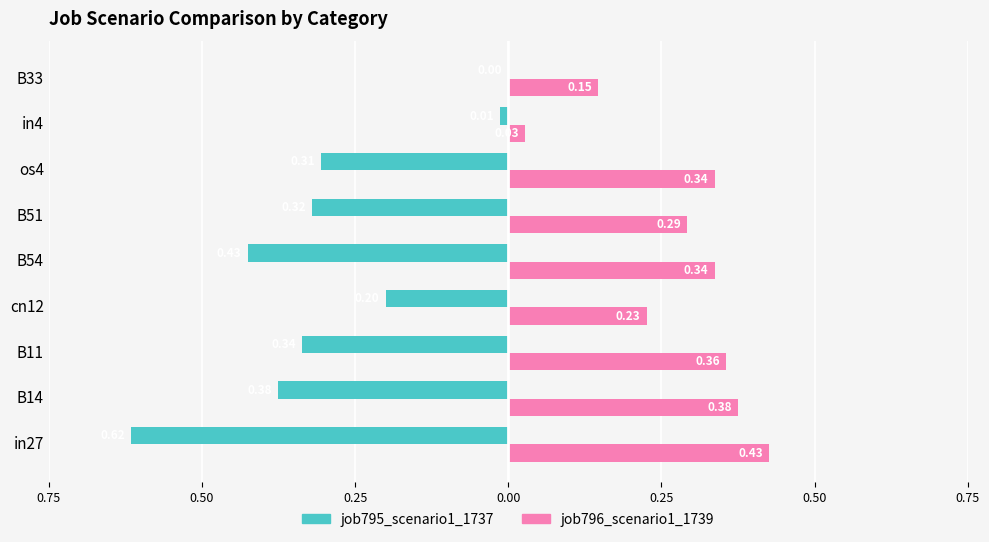

What are all the series names shown in the legend?

job795_scenario1_1737, job796_scenario1_1739